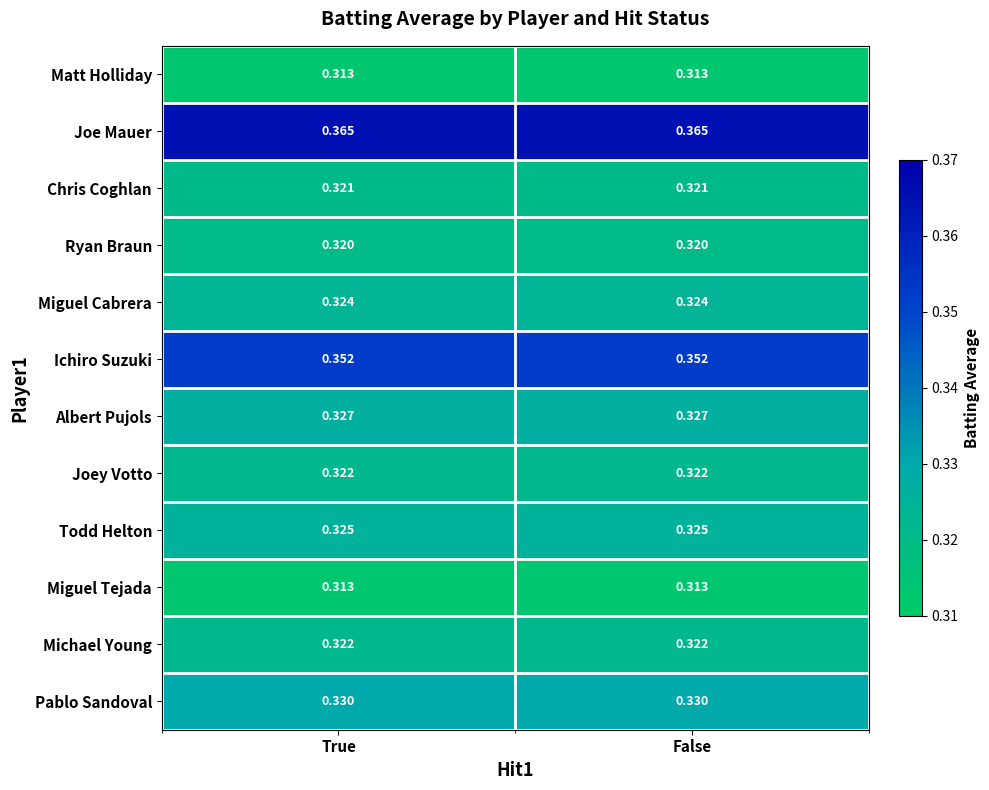

Is the value of Chris Coghlan at False greater than the value of Ryan Braun at True?

Yes